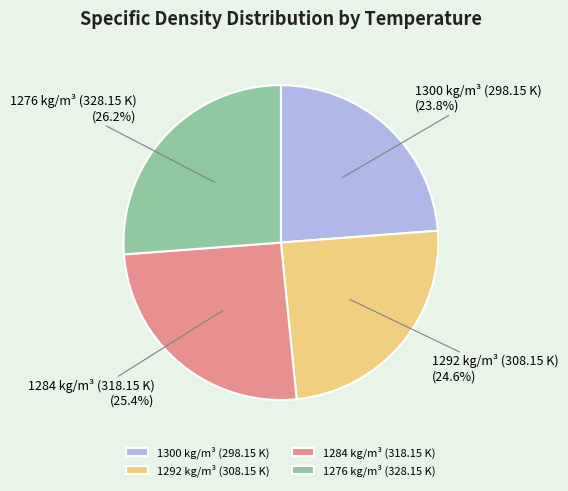

To the nearest percent, what is the difference between the largest and smallest slice percentages?

2%